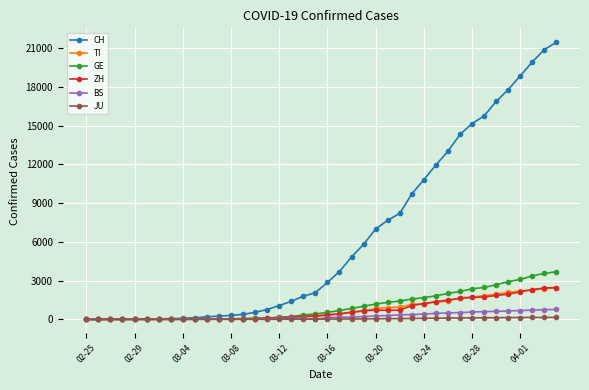

Which series has the largest total across all categories?

CH